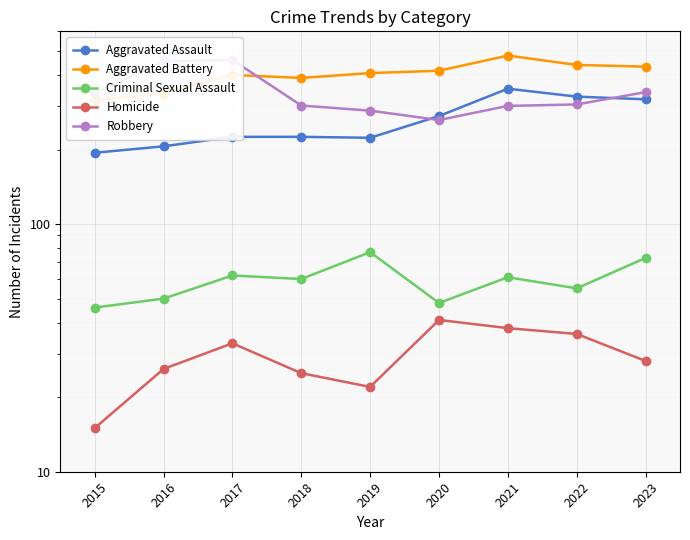

What is the difference between the Aggravated Assault values at 2015 and 2021?

158